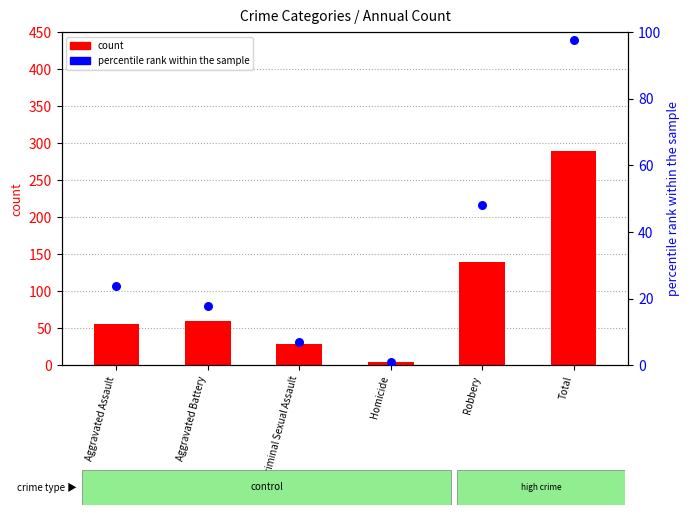

At how many categories does at least one series exceed 242?

1